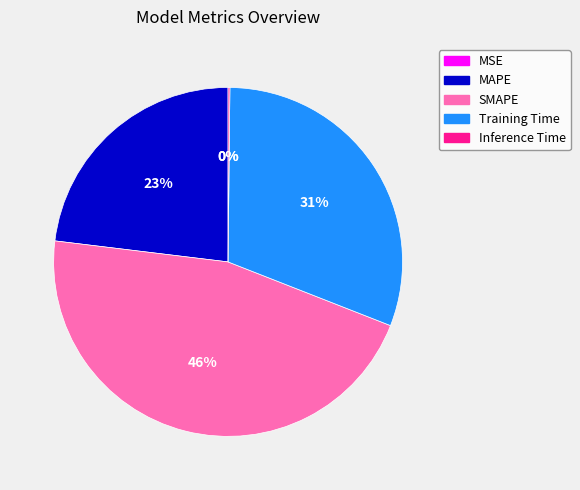

To the nearest percent, what is the combined percentage of Training Time and MAPE?

54%